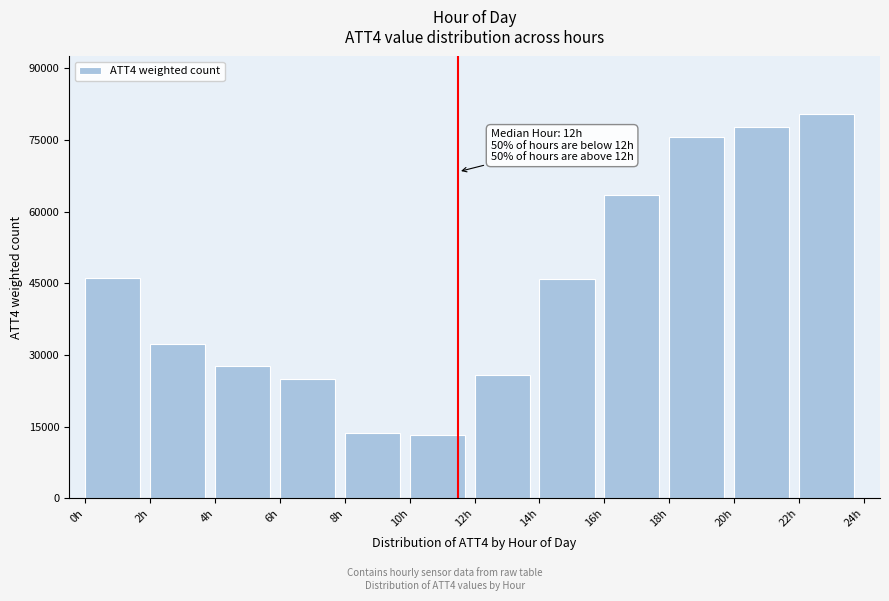

Over which range of the x-axis is the bar tallest?

22 to 24